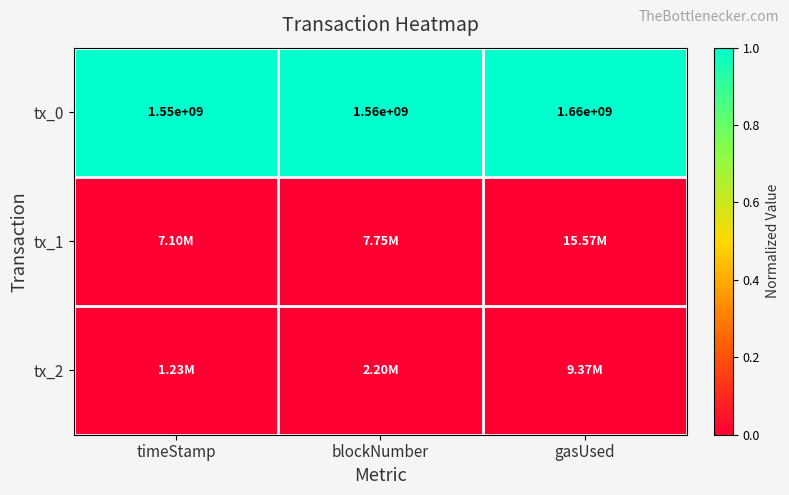

At which label does tx_0 reach its minimum?

timeStamp